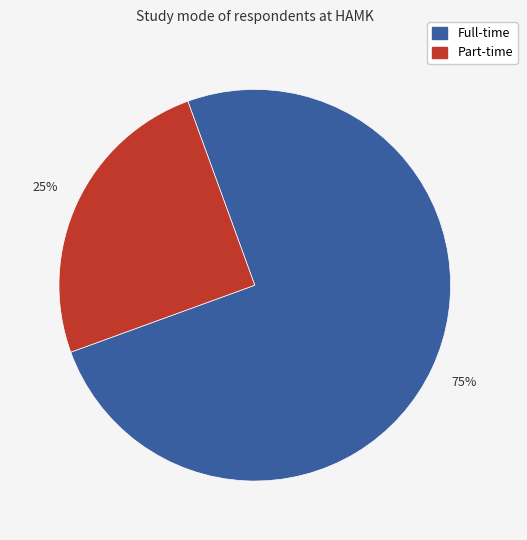

How many slices are in this pie chart?

2